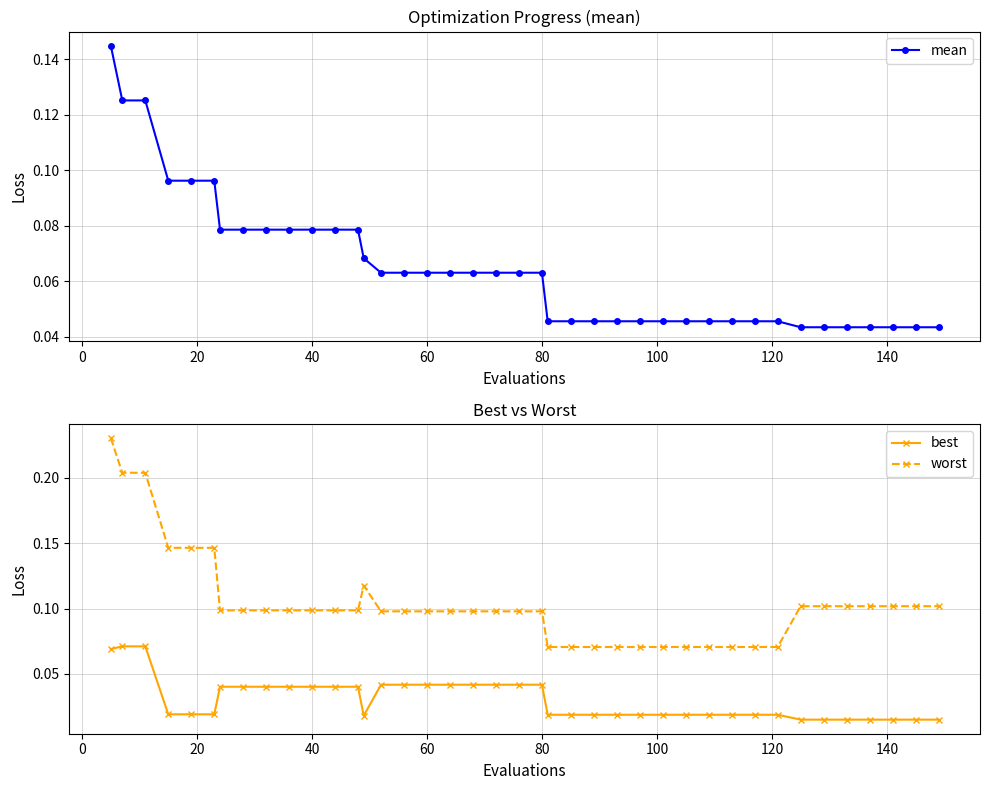

True or false: best and worst intersect in this chart.

False